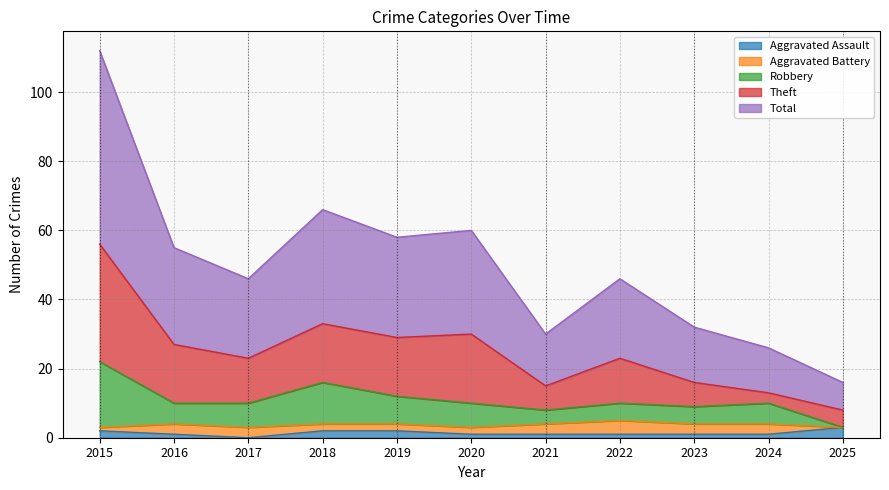

Which series has the largest total across all categories?

Total